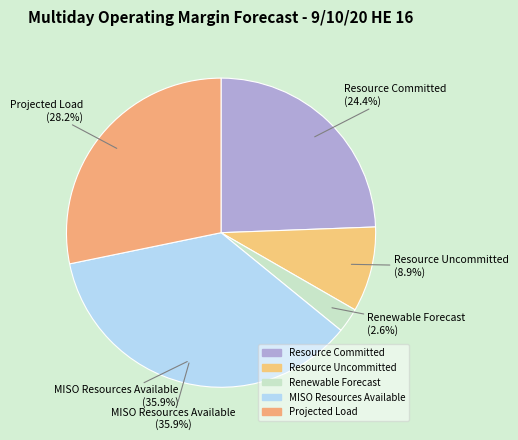

Is there a majority slice in this chart?

No